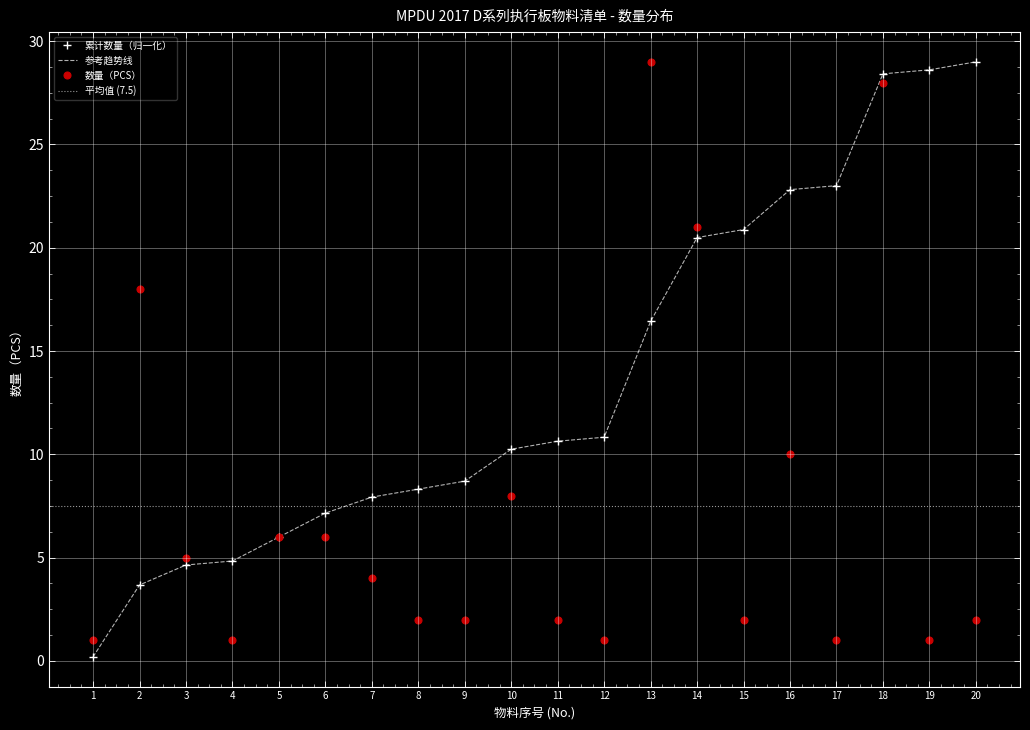

What is the sum of all values?

150